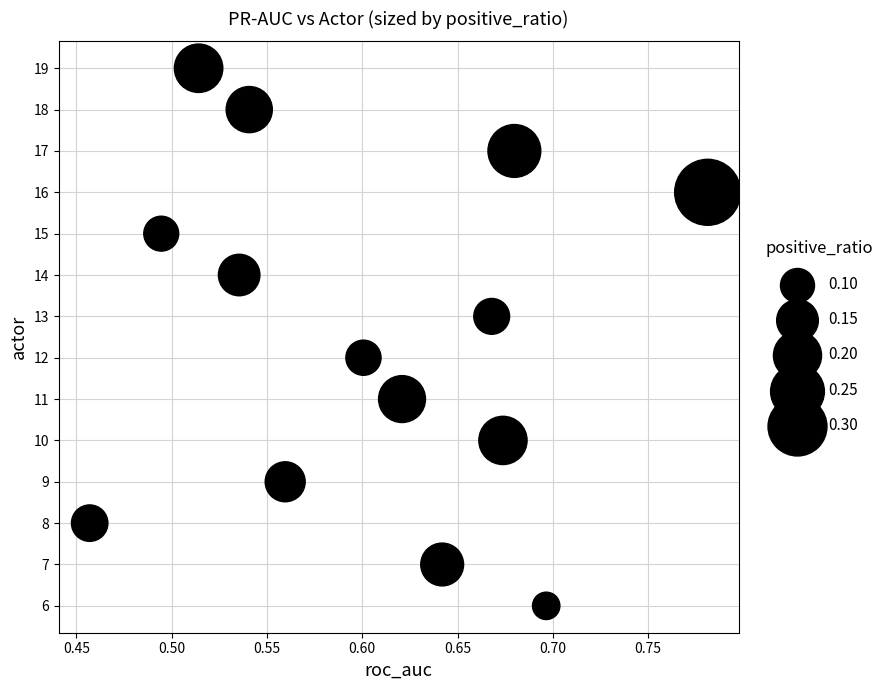

What is the range of Y values (max minus min)?

13